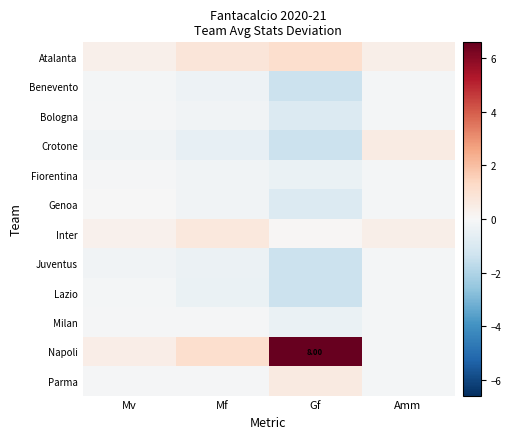

How many distinct data groups are displayed?

12